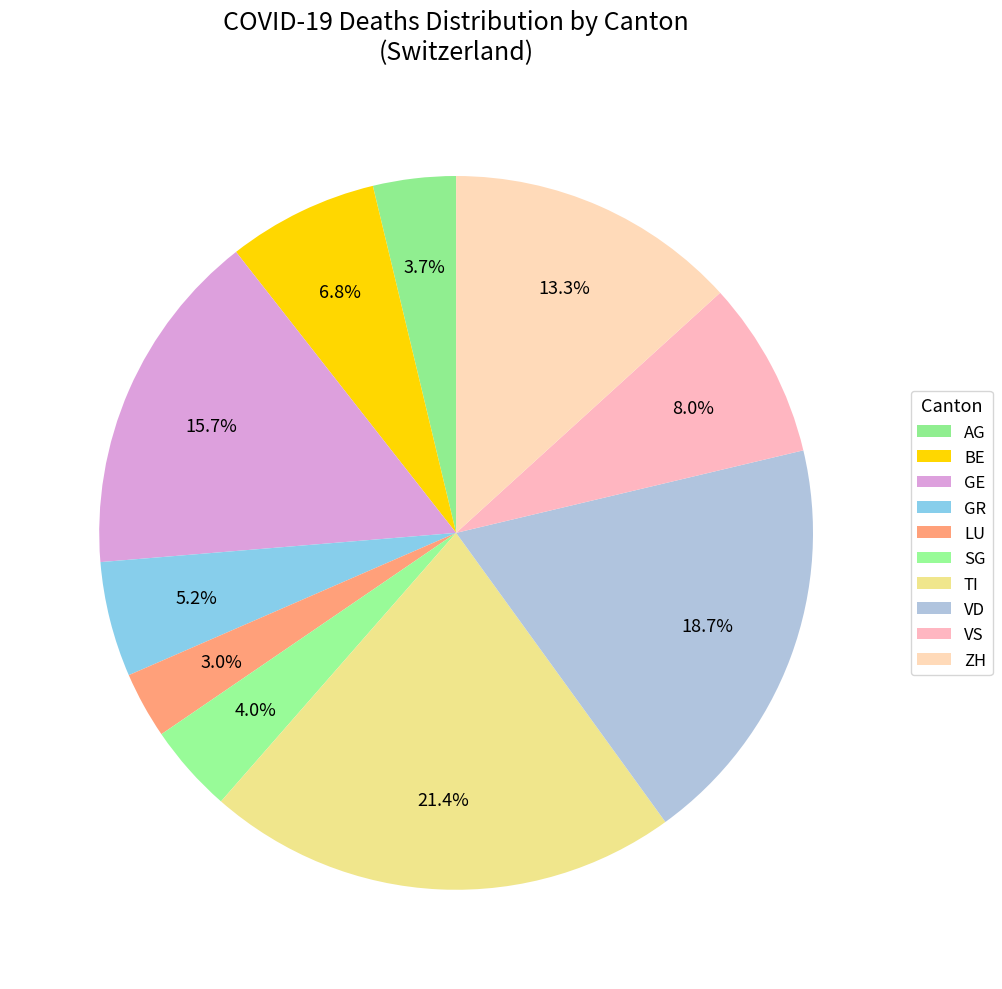

Which has a higher value, AG or GE?

GE